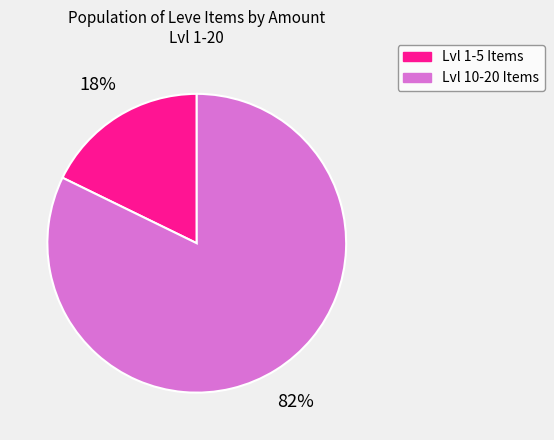

Rank the categories by value from highest to lowest.

Lvl 10-20 Items, Lvl 1-5 Items